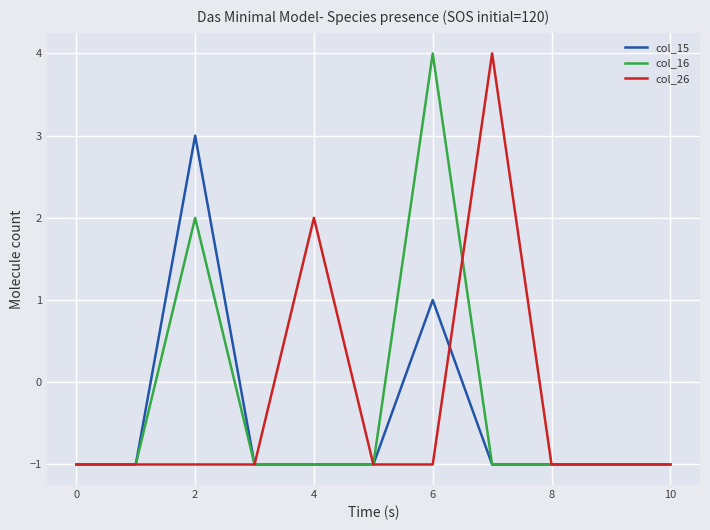

How many lines are shown in the chart?

3